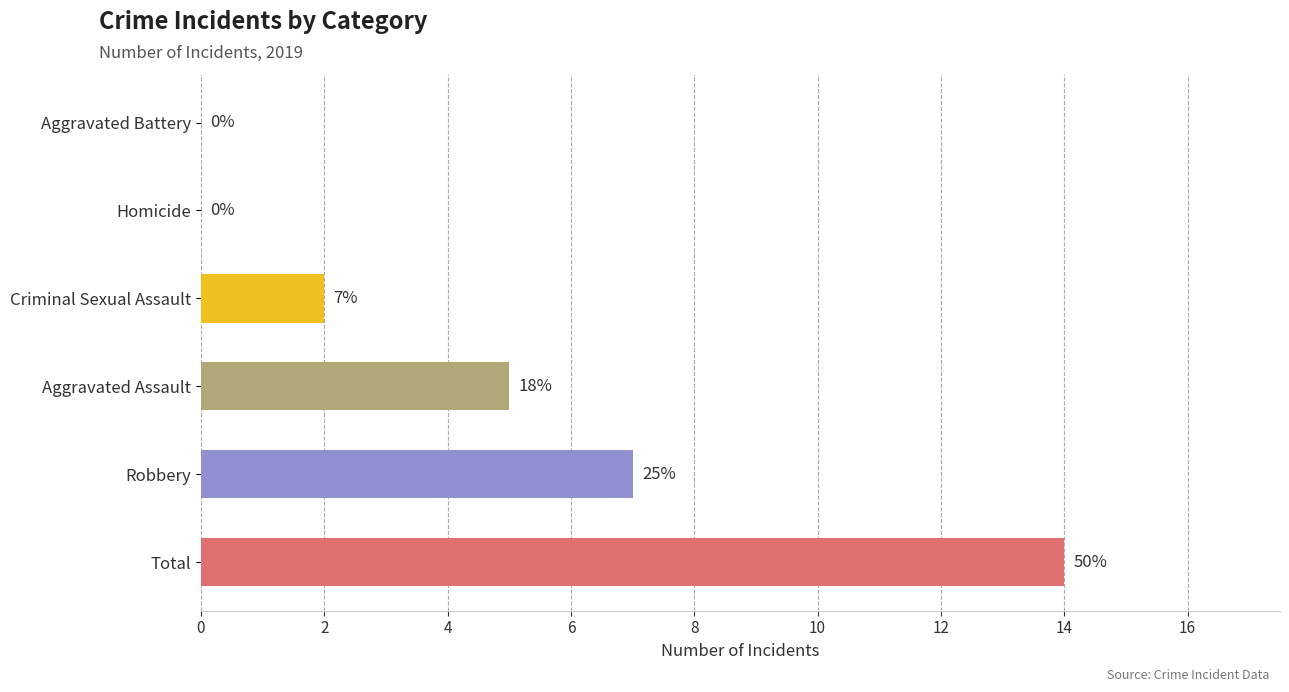

How many values are between 0 and 7?

5